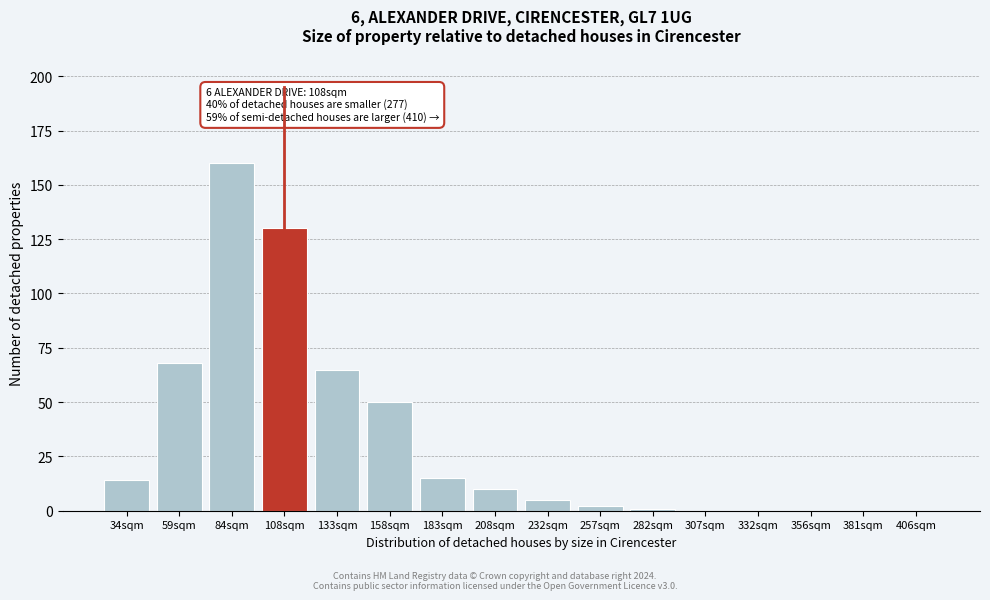

Reading right to left, list all the values displayed in this chart.

406sqm=0	381sqm=0	356sqm=0	332sqm=0	307sqm=0	282sqm=1	257sqm=2	232sqm=5	208sqm=10	183sqm=15	158sqm=50	133sqm=65	108sqm=130	84sqm=160	59sqm=68	34sqm=14